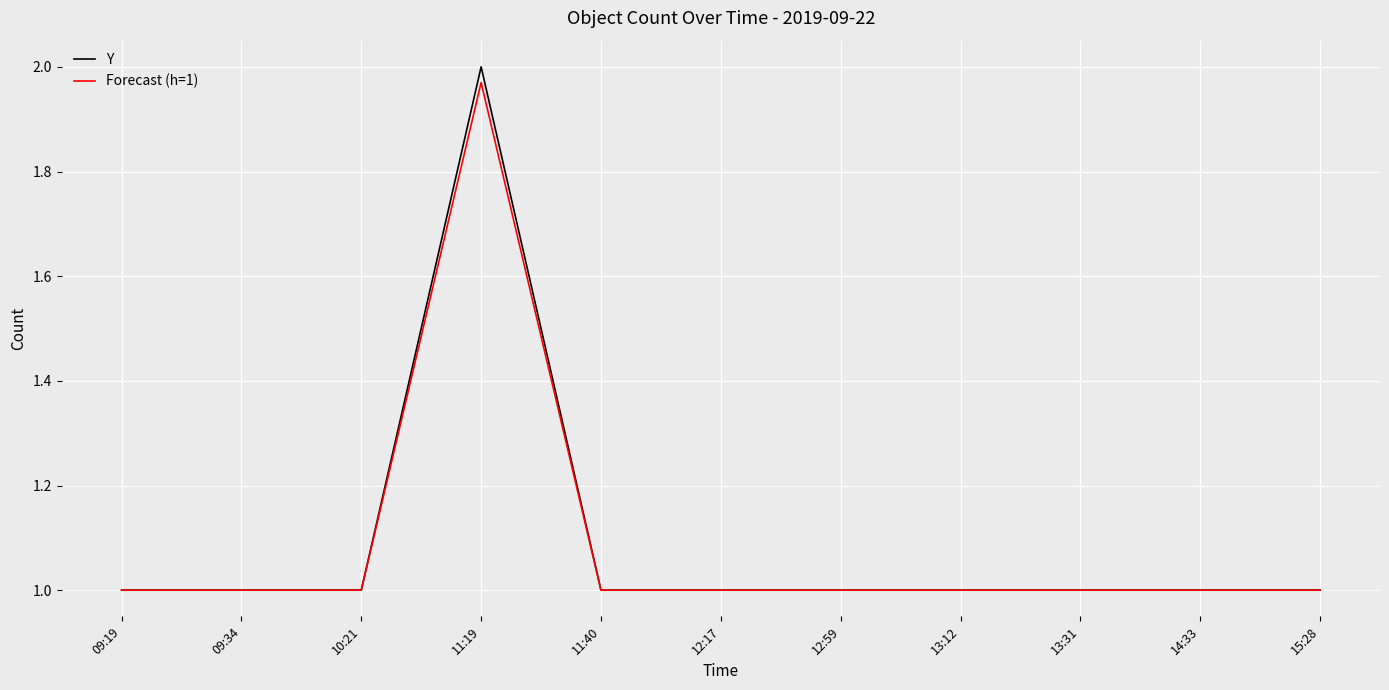

The value of Y at 12:17 is 1.0. True or false?

True